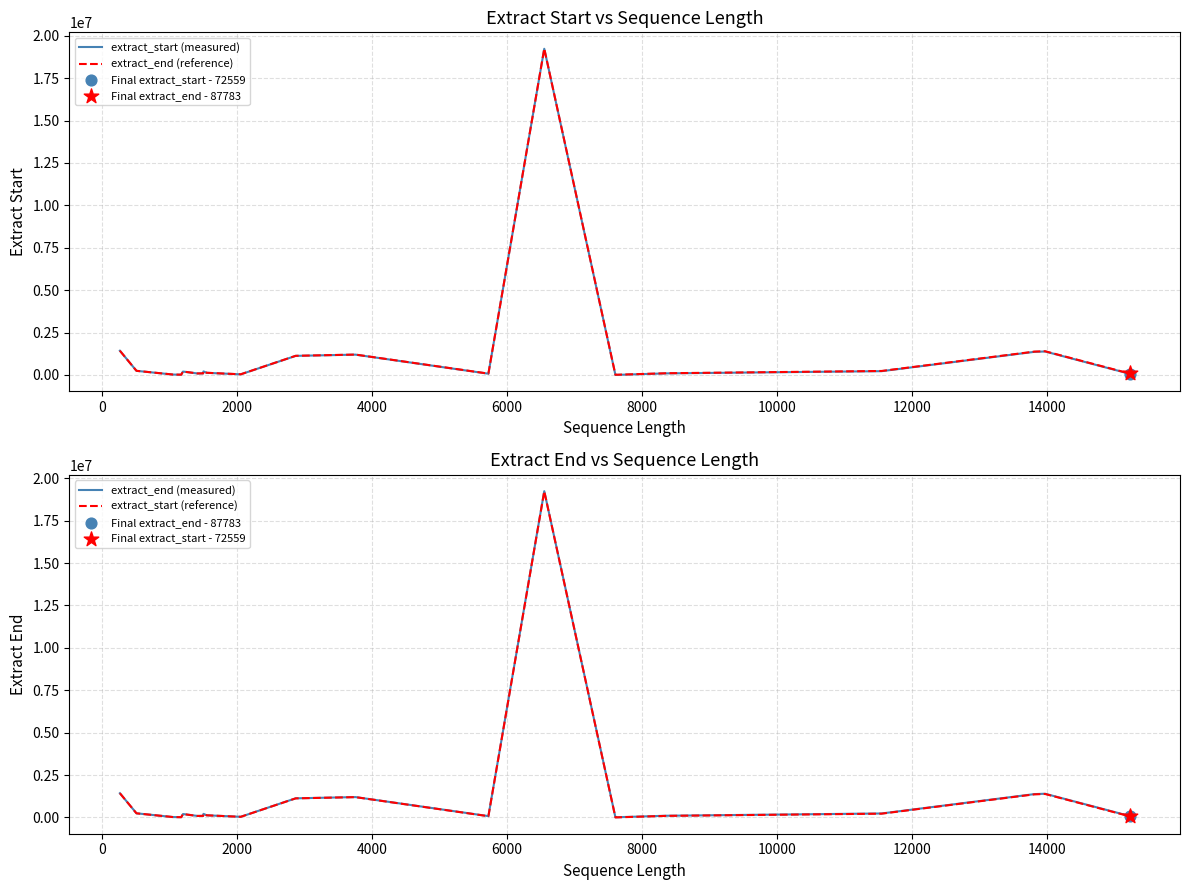

Which series has the largest Y range (max minus min)?

extract_start (measured)